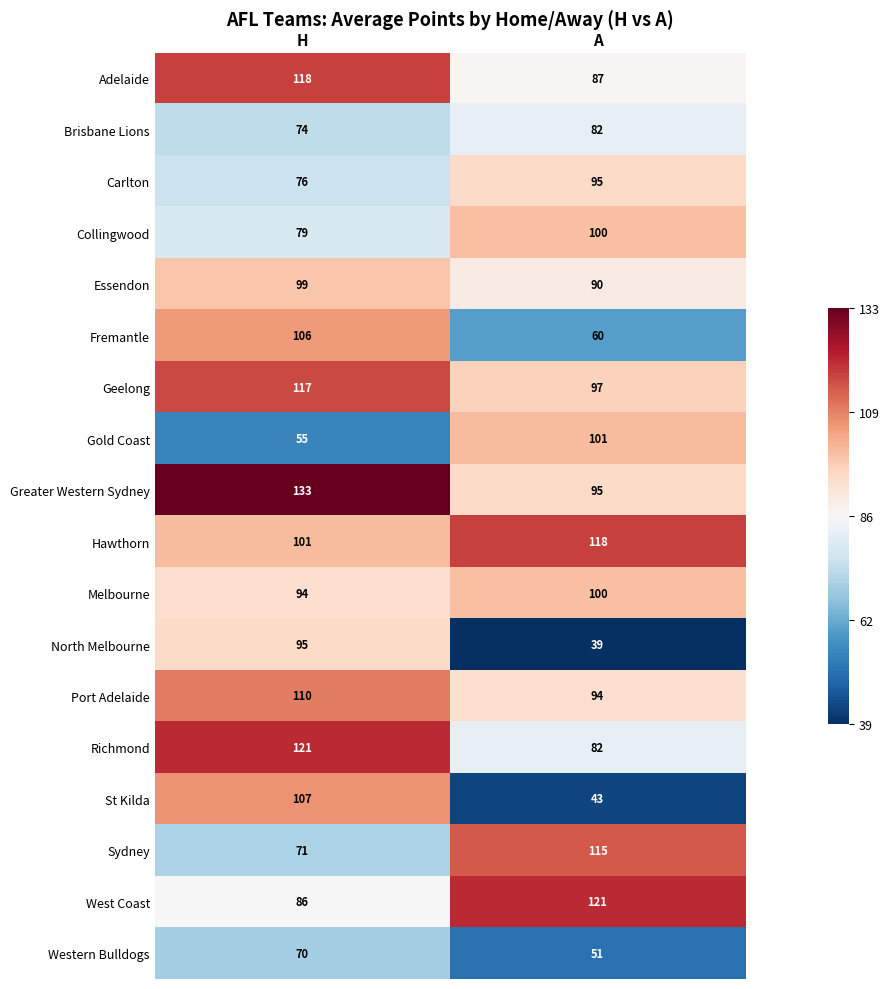

Where is West Coast nearest to the value 103?

H